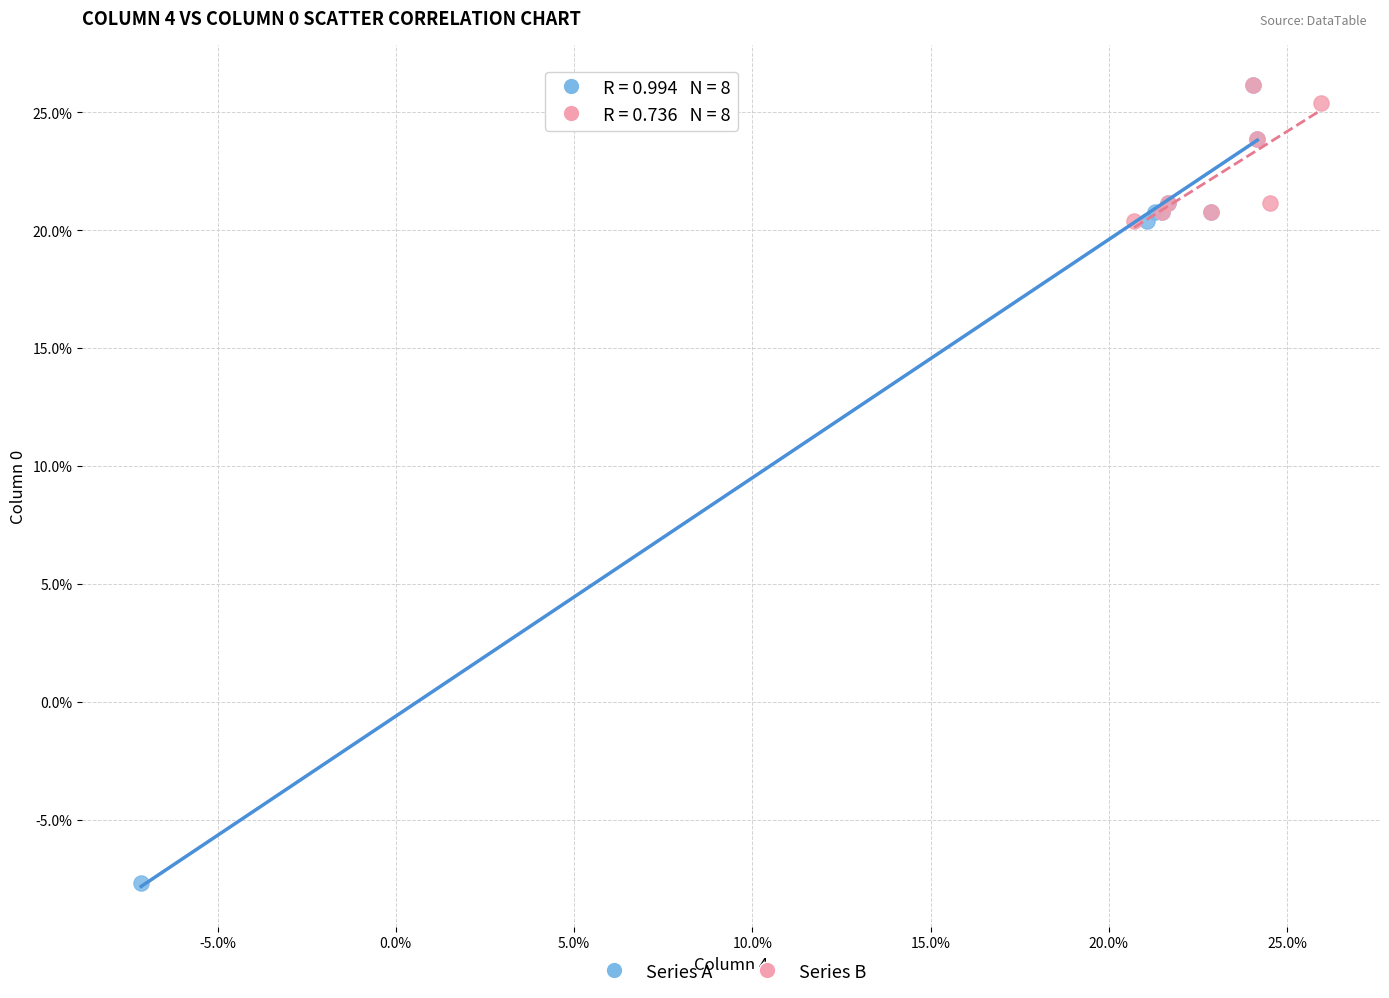

Which series has the widest spread of Y values?

Series A